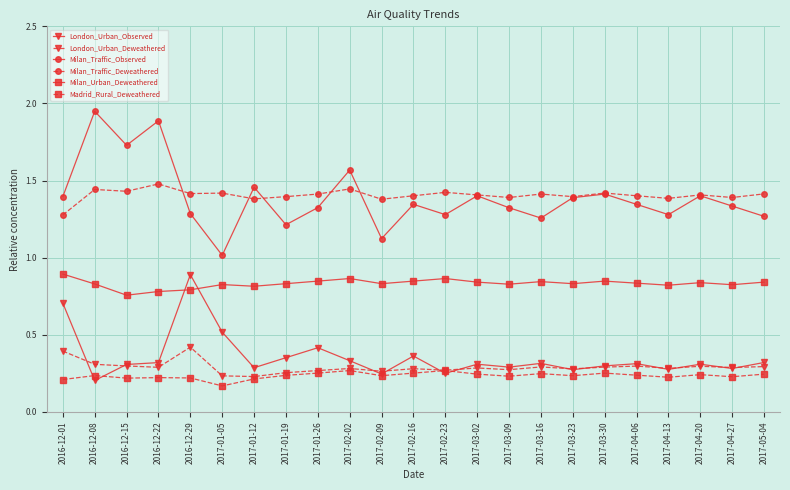

Which category has the highest value across all series?

2016-12-08